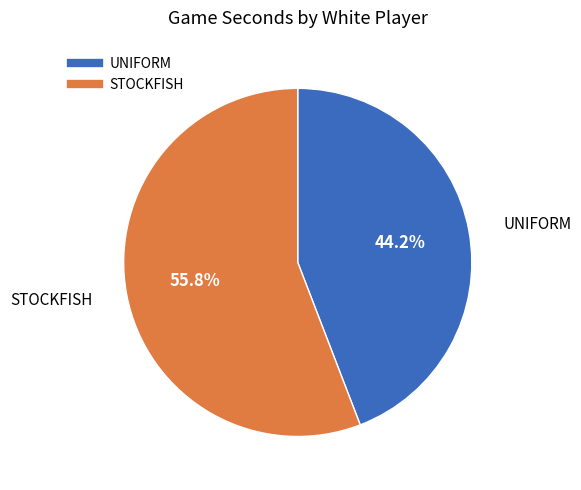

To the nearest percent, what is the average slice percentage?

50%